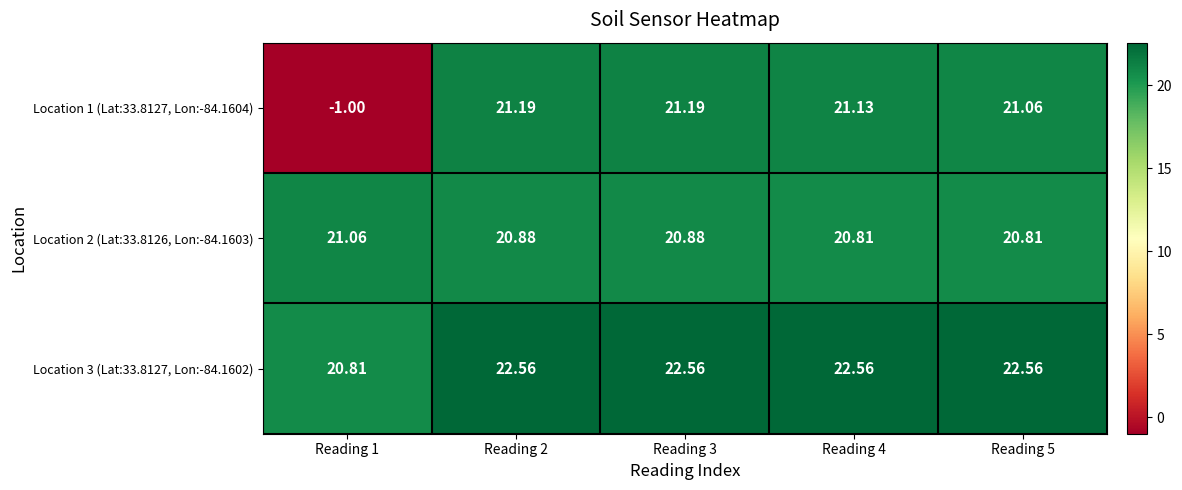

Count the number of data series in this chart.

3